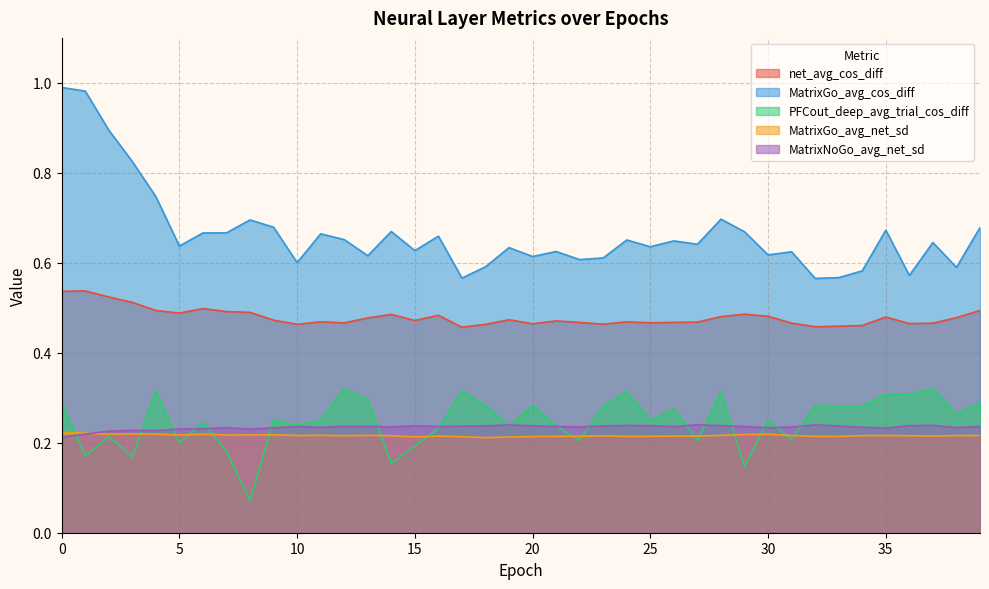

How many times do MatrixNoGo_avg_net_sd and MatrixGo_avg_net_sd cross each other?

1